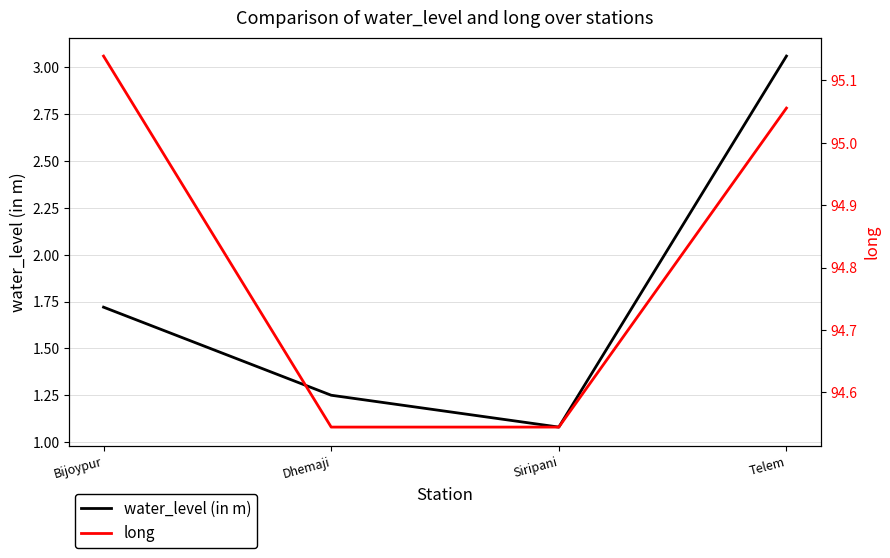

What are all the series names shown in the legend?

water_level (in m), long